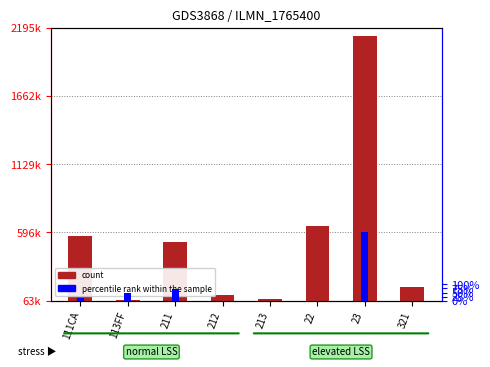

How many values in the percentile rank within the sample series are below 30?

4